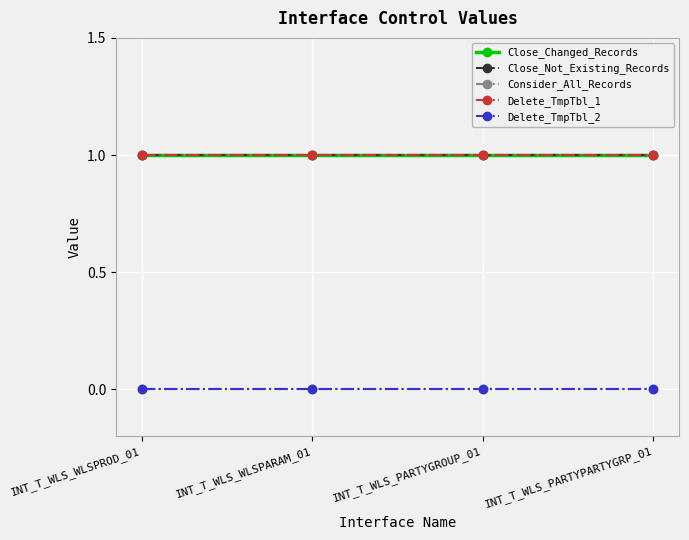

Is this an area chart (filled region under the line)?

No